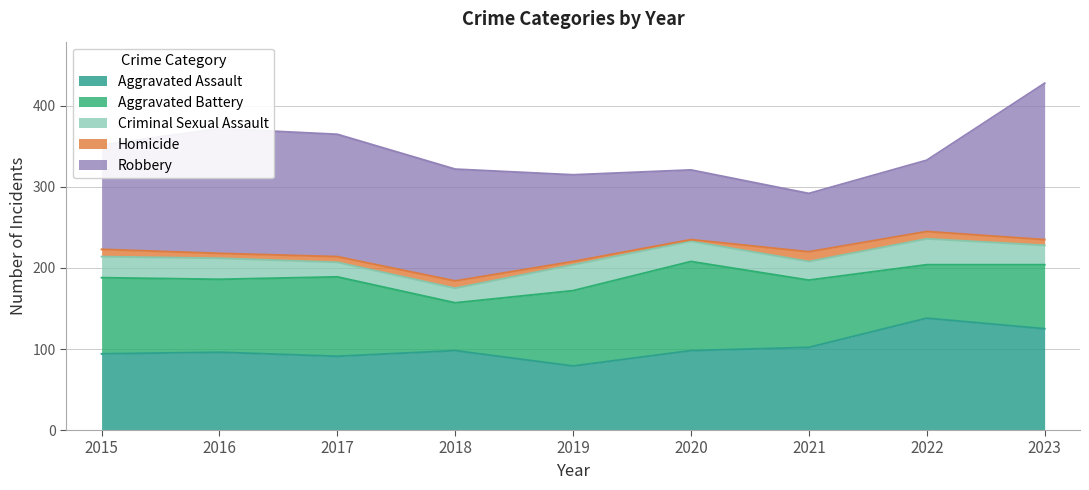

Where is Aggravated Assault nearest to the value 108?

2021